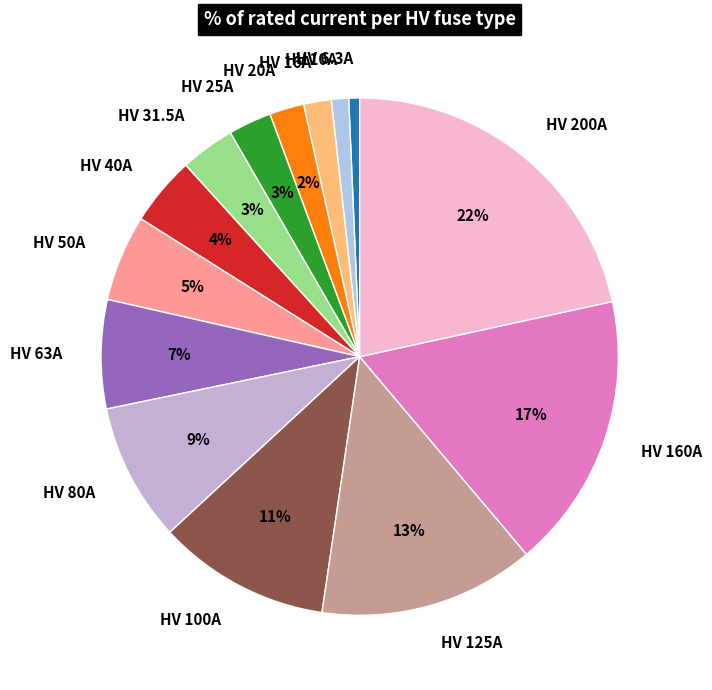

Does HV 25A account for over 50% of the chart?

No